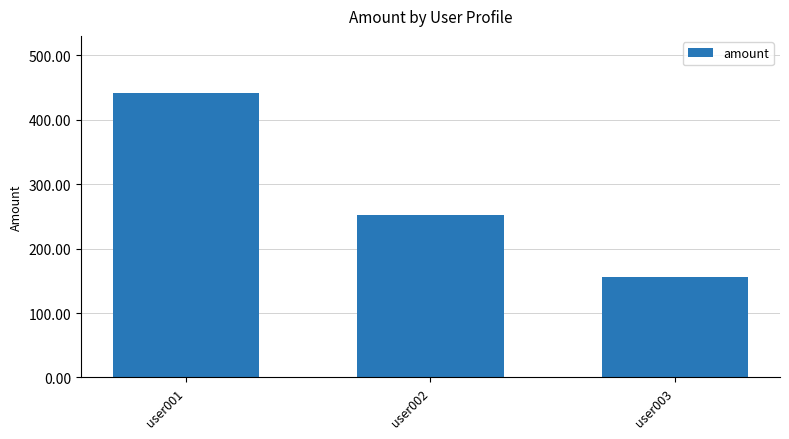

Approximately how many times larger is the value at user001 compared to user003?

2.8